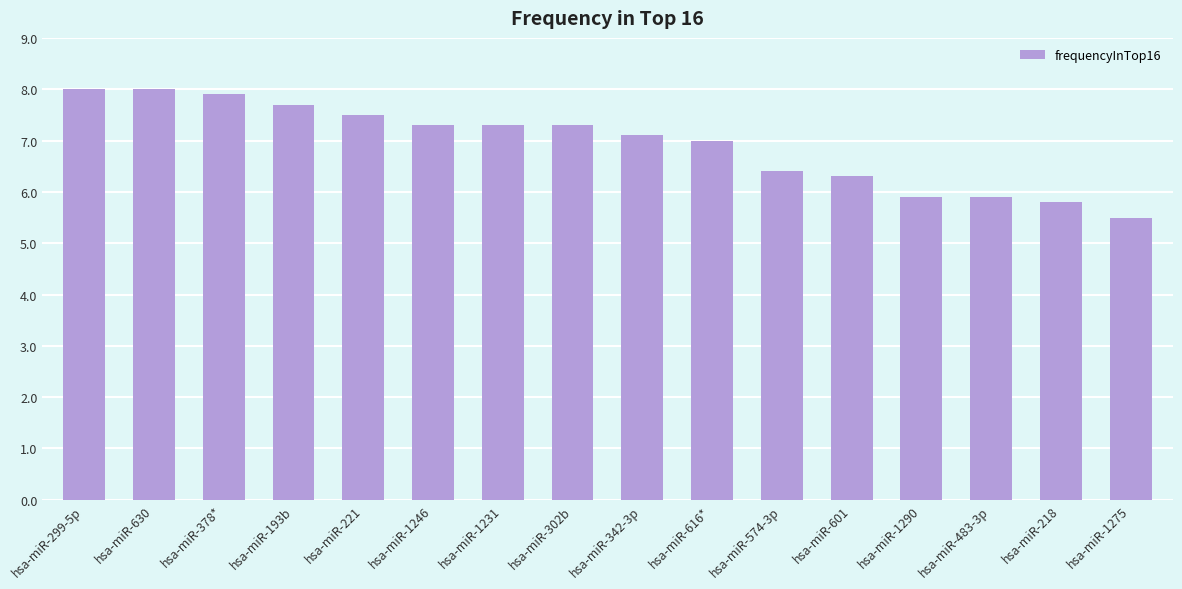

Is it true that the value at hsa-miR-378* is 14.2?

False